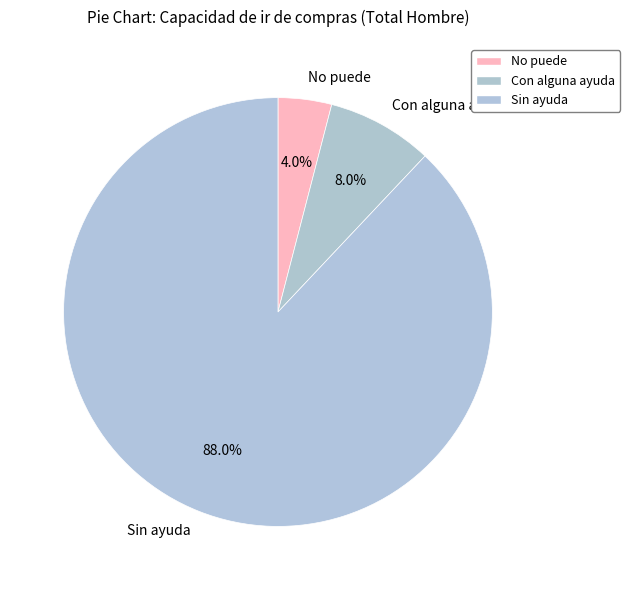

Does Sin ayuda represent more than half of the total?

Yes